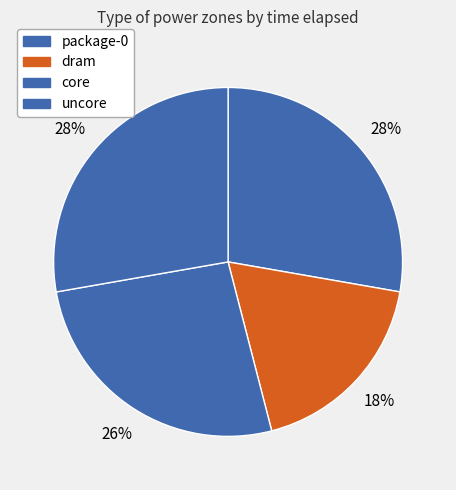

How many slices are in this pie chart?

4